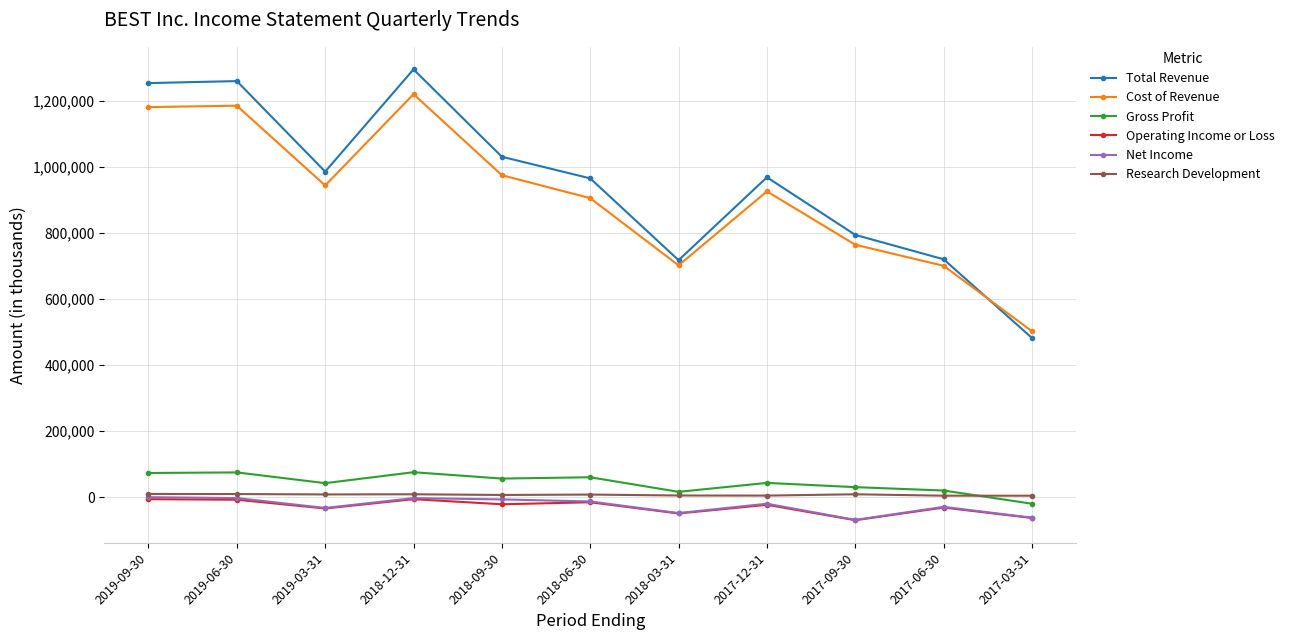

True or false: Gross Profit and Total Revenue intersect in this chart.

False